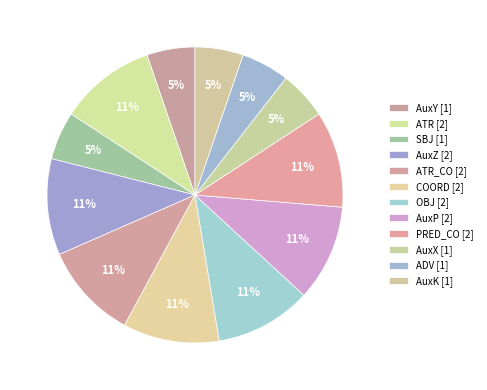

How many slices are in this pie chart?

12